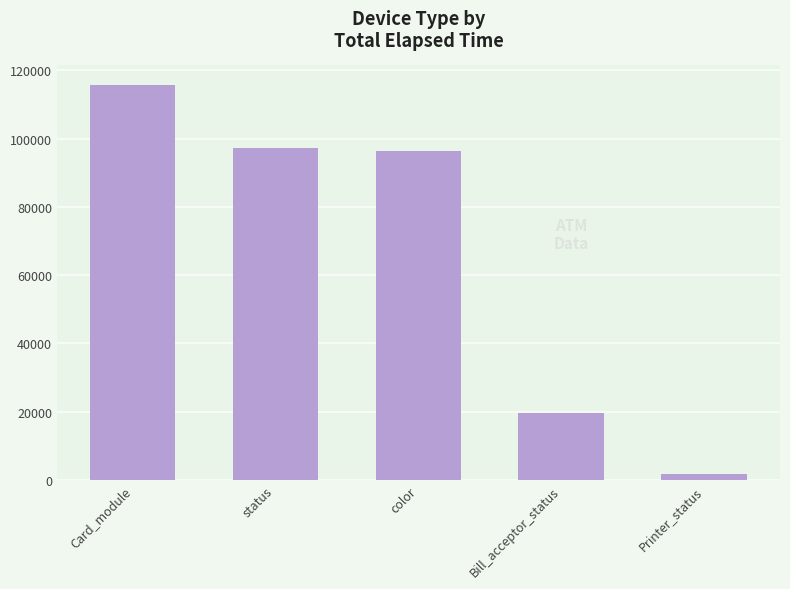

What is the ratio of the value at color to the value at Printer_status?

54.9